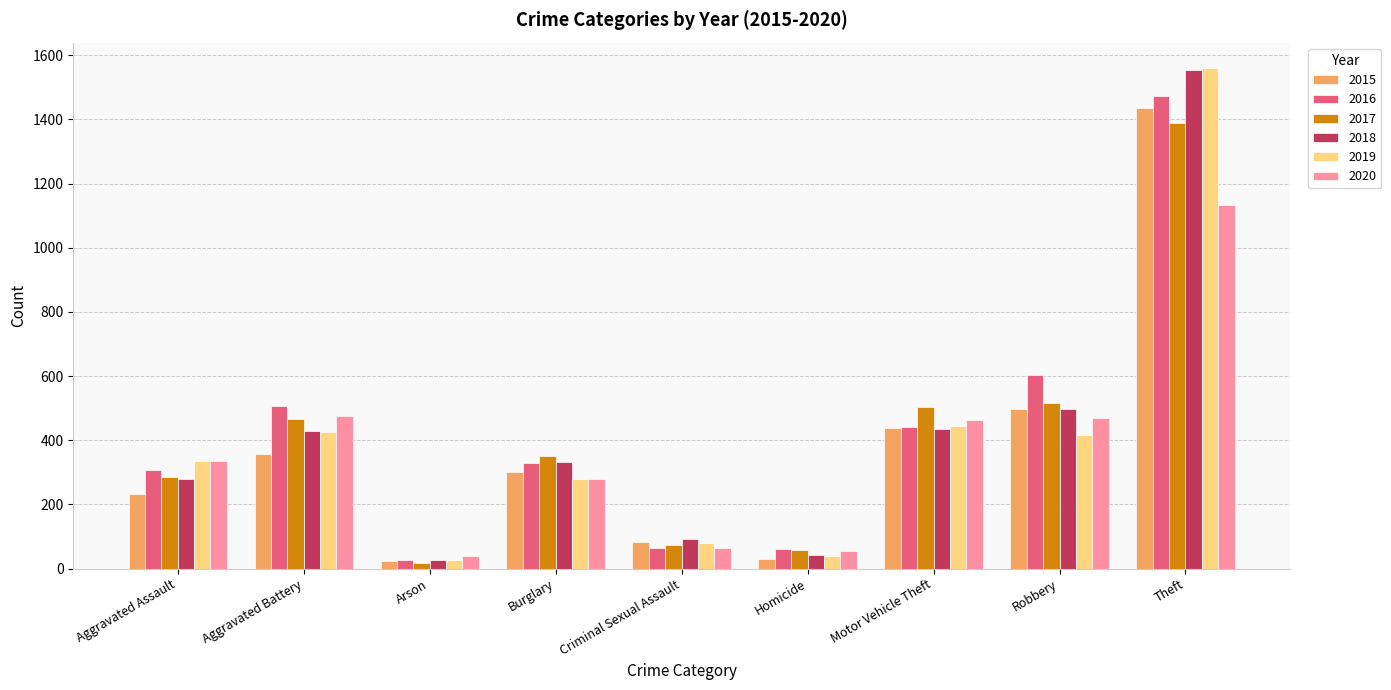

At which category is the sum across all series the highest?

Theft